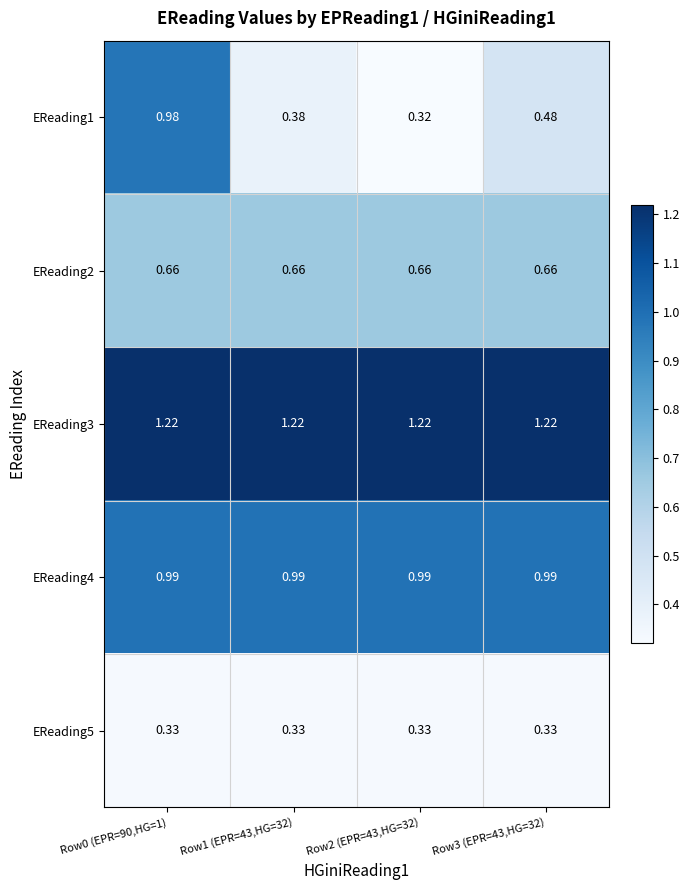

Is the value of EReading1 at Row3 (EPR=43,HG=32) greater than the value of EReading3 at Row2 (EPR=43,HG=32)?

No